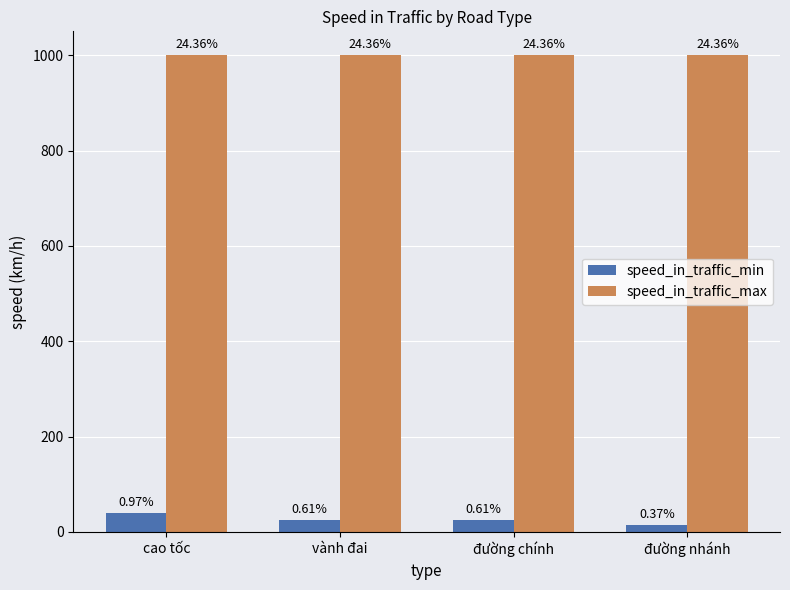

How many bars are there in each group?

2